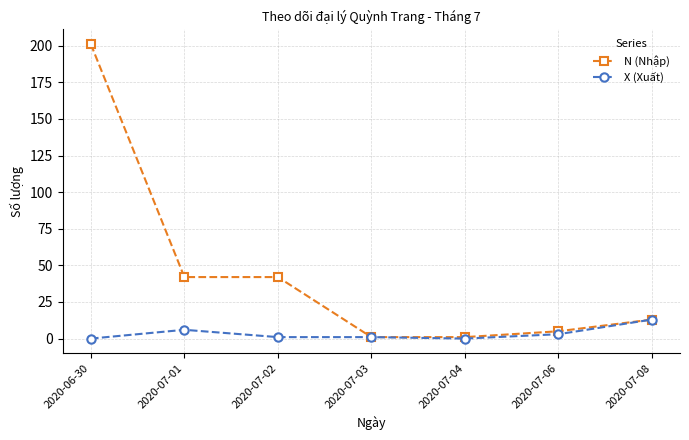

What is the difference between the second highest and minimum values in the X (Xuất) series?

6